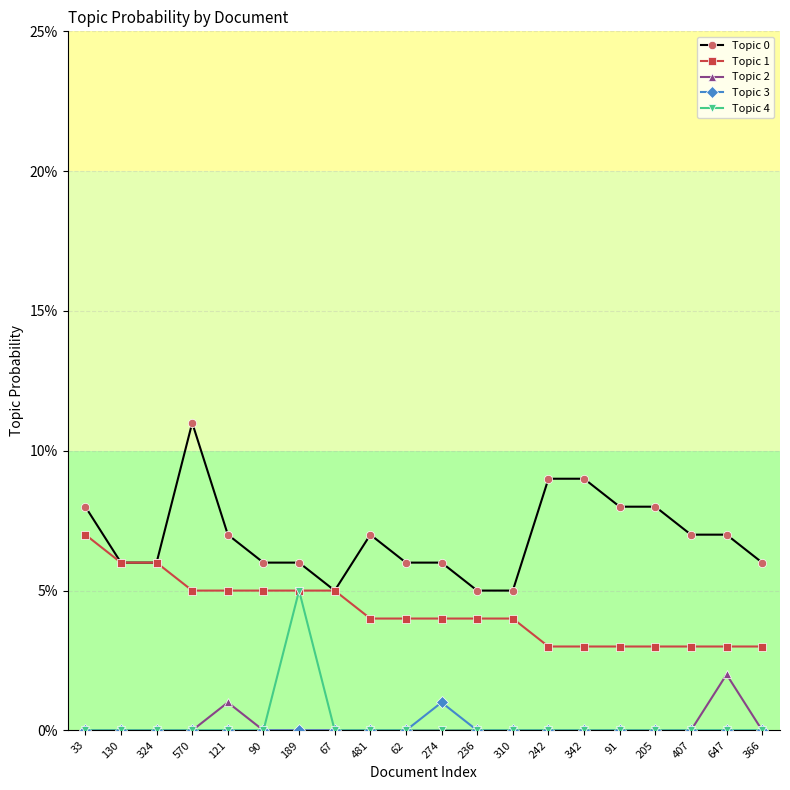

What is the average value of the Topic 0 series?

0.1